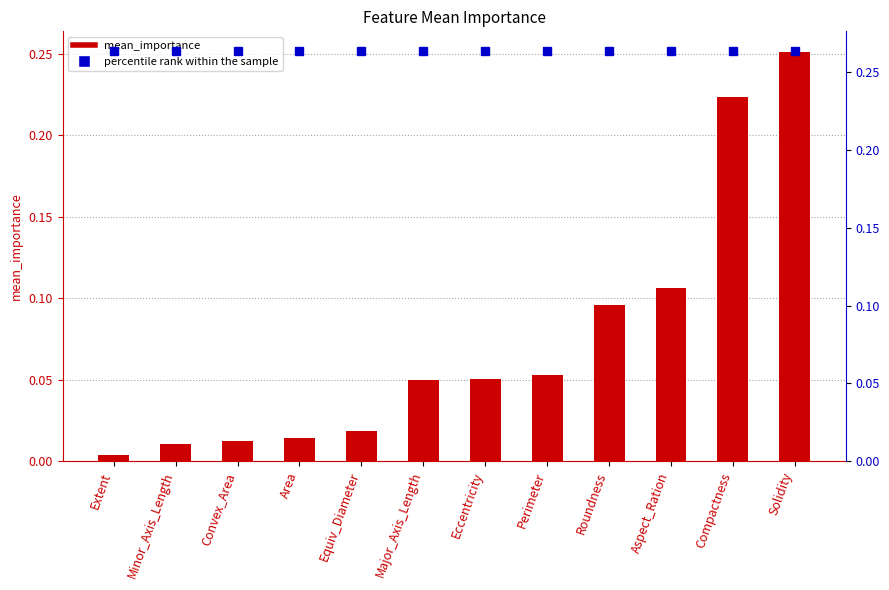

What position from the left is Eccentricity?

7